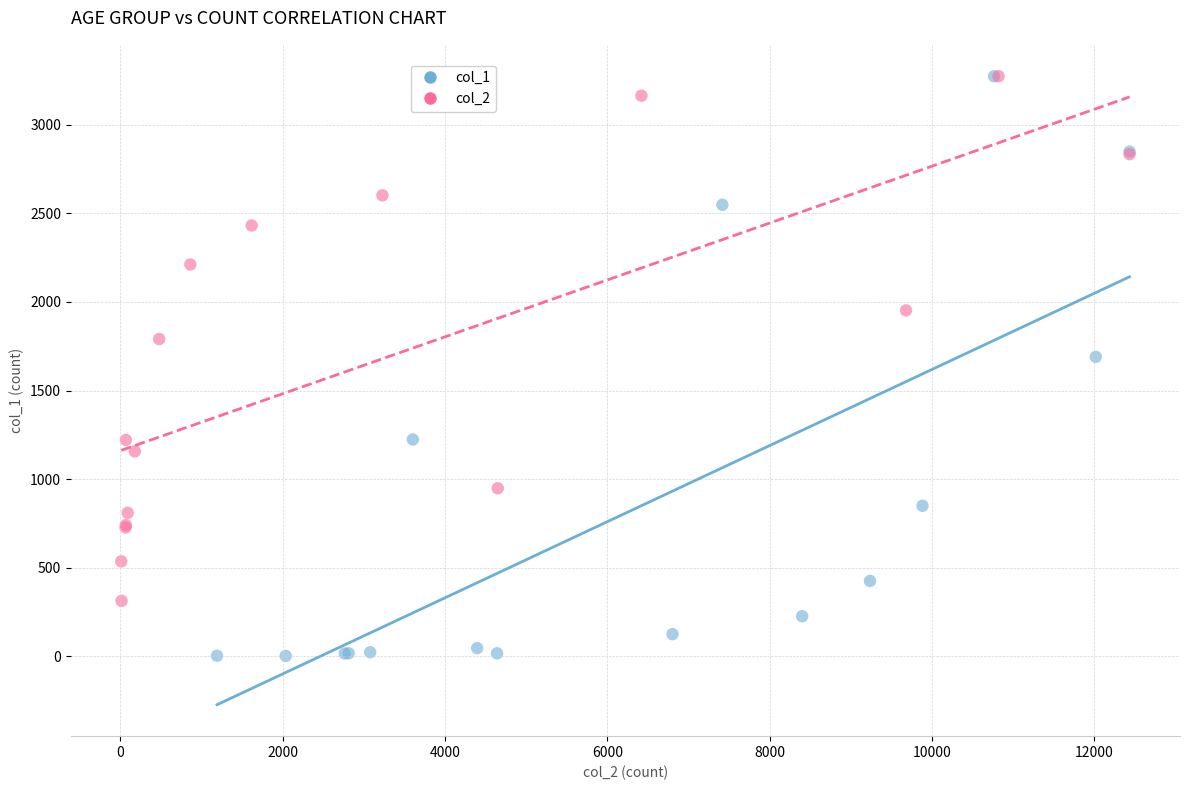

Which series has the largest Y range (max minus min)?

col_1